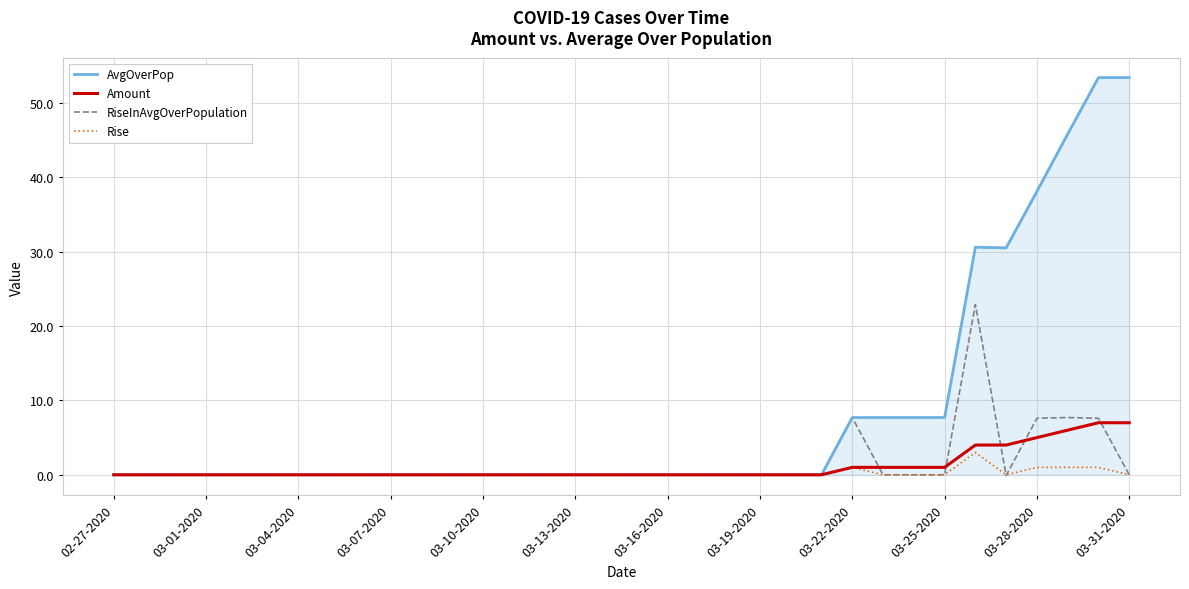

How many distinct data groups are displayed?

4